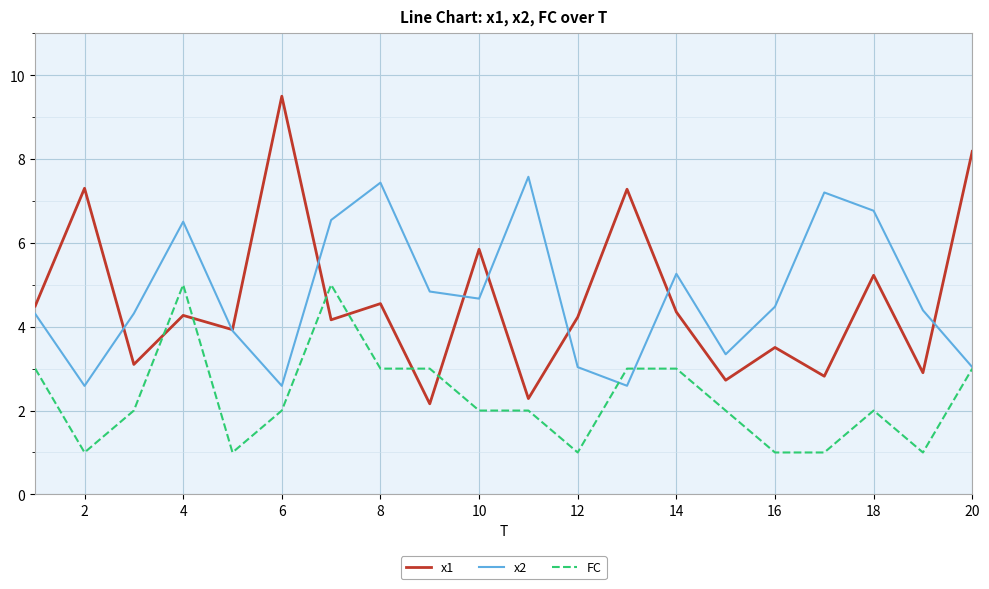

Is this an area chart (filled region under the line)?

No